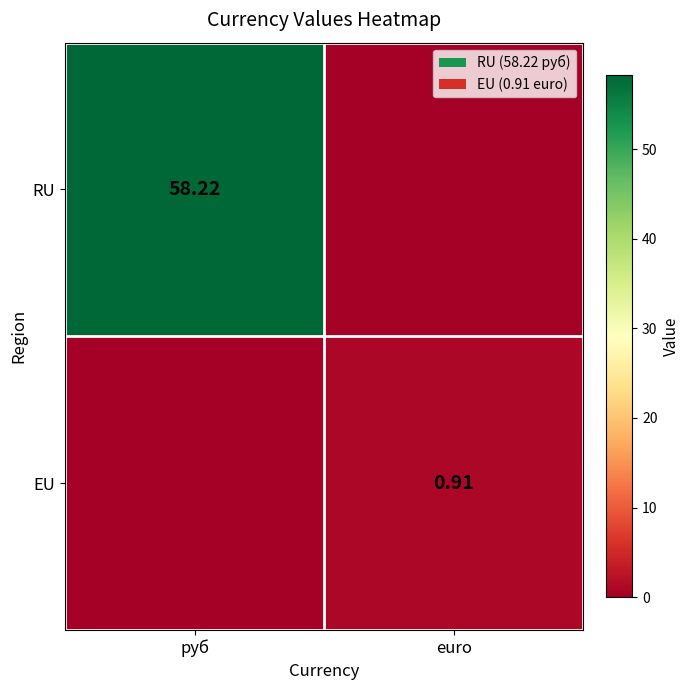

At which category does the chart reach its peak across all series?

руб